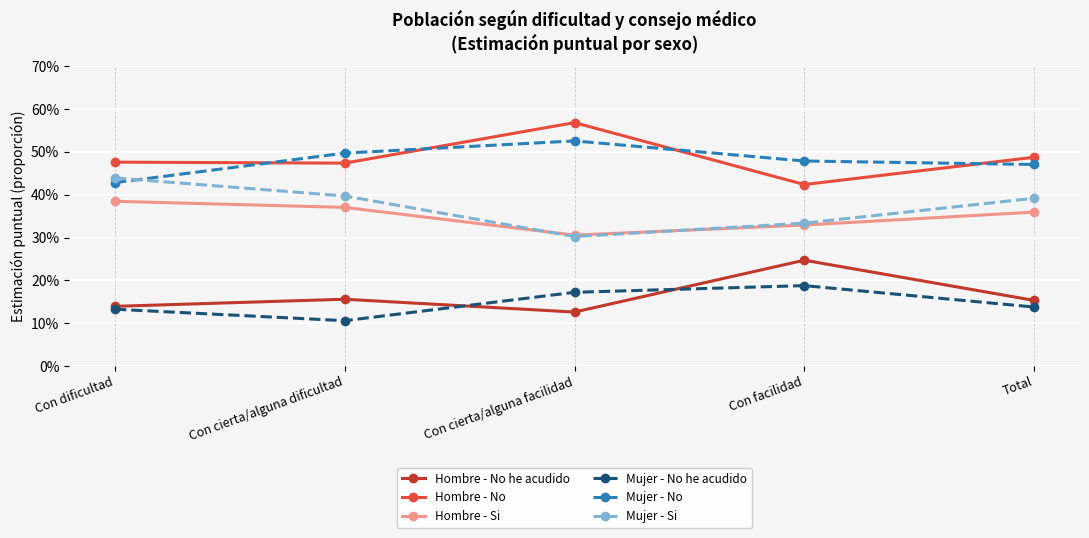

Between Con cierta/alguna dificultad and Con facilidad, which series saw the biggest shift?

Hombre - No he acudido